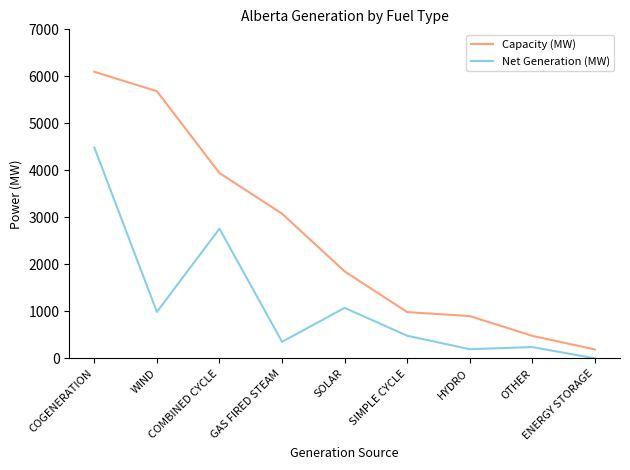

Does the chart display data point markers on the line(s)?

No